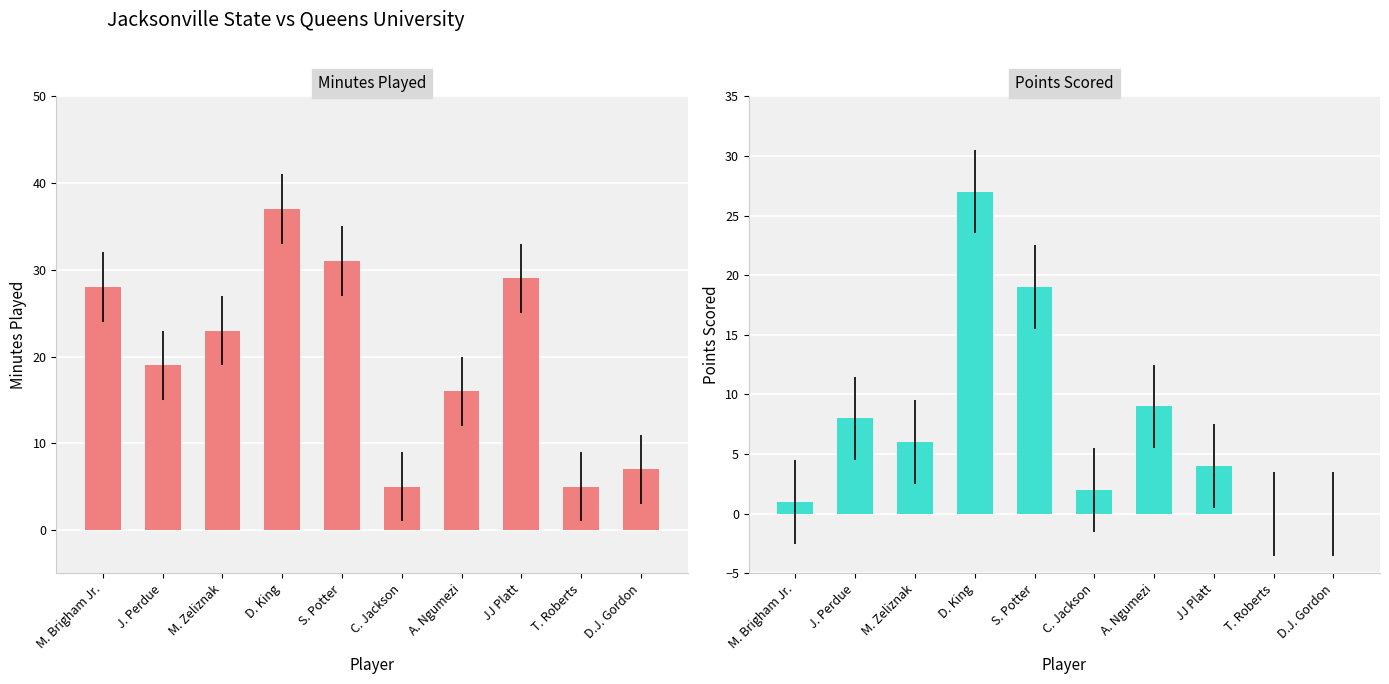

At which category is the sum across all series the highest?

D. King